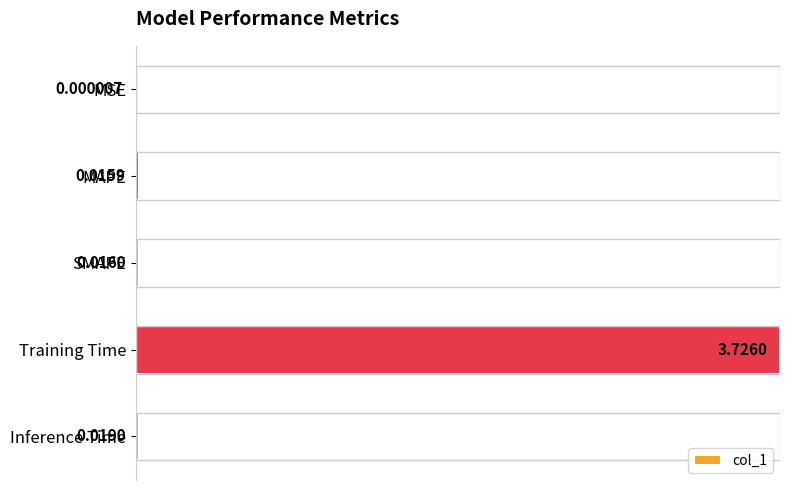

Is it true that the value at Training Time is 0.7?

False